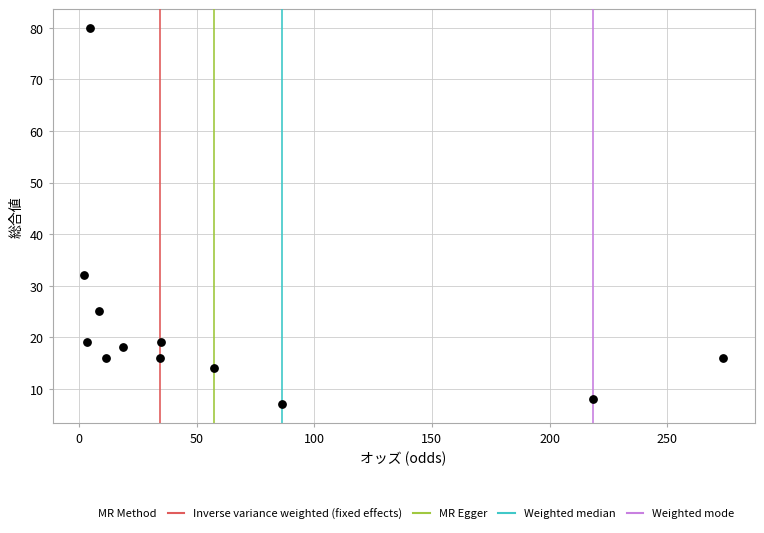

What Y value in the scatter plot is closest to 43?

32